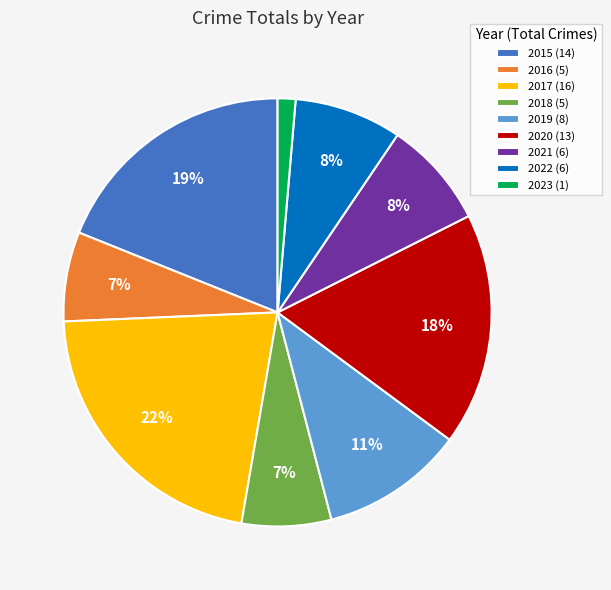

To the nearest percent, what is the difference between the 2017 and 2022 slice percentages?

14%